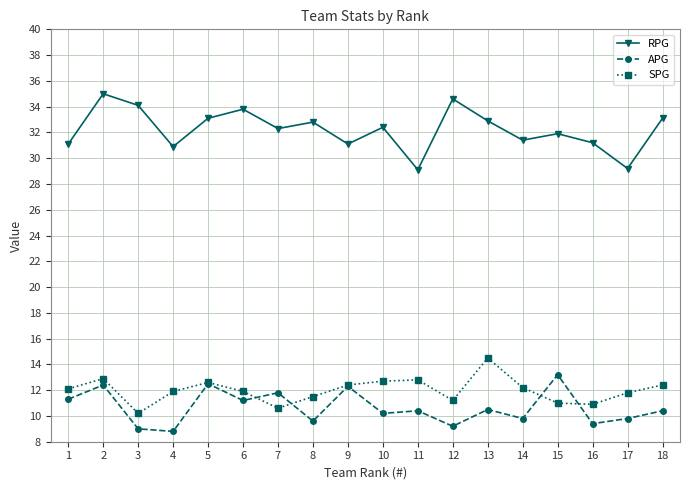

True or false: RPG and SPG cross at least once.

False